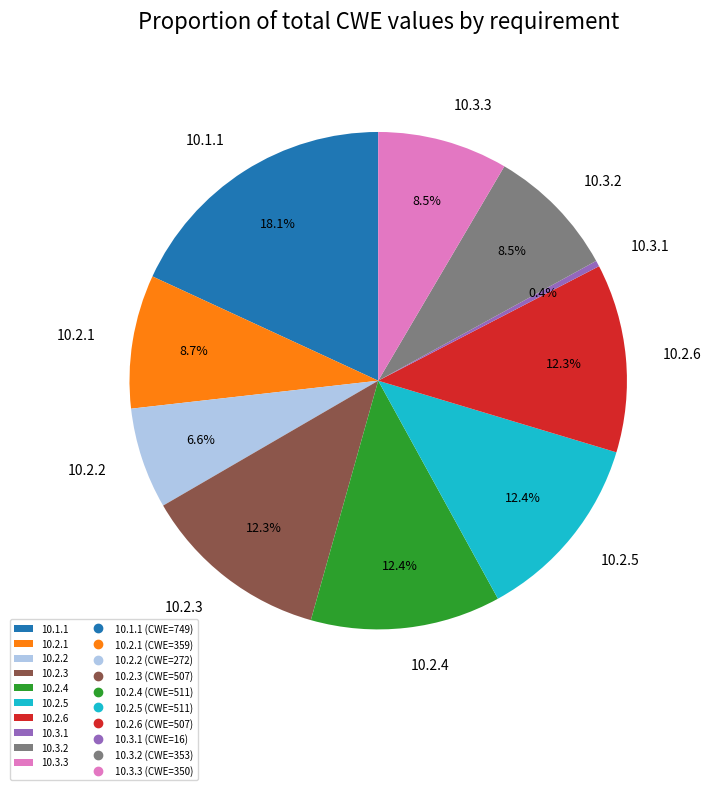

Which slice is the largest?

10.1.1